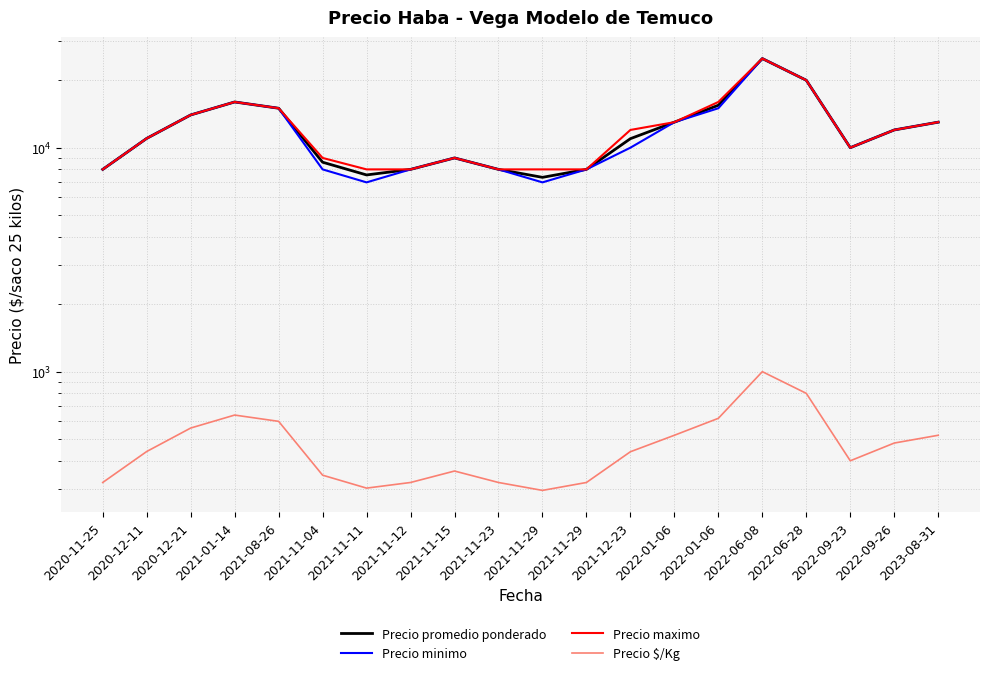

The value of Precio maximo at 2021-11-11 is 13309. True or false?

False